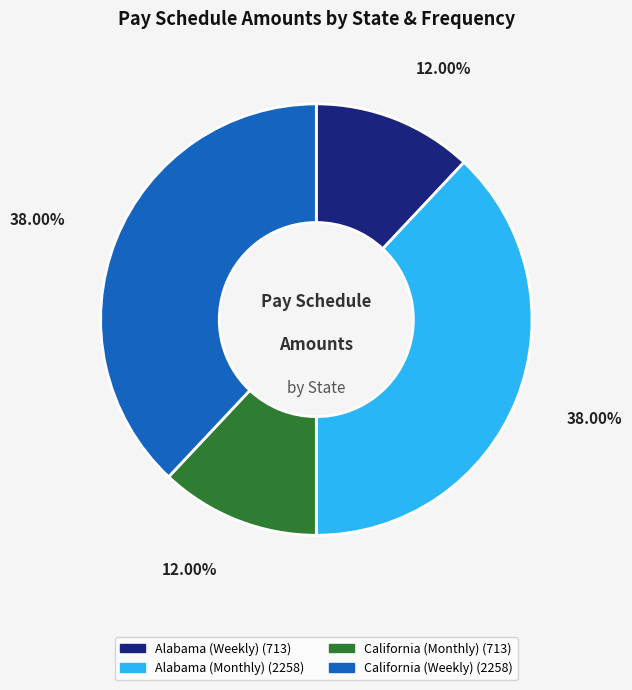

True or false: Alabama (Monthly) accounts for 50% of the total.

False